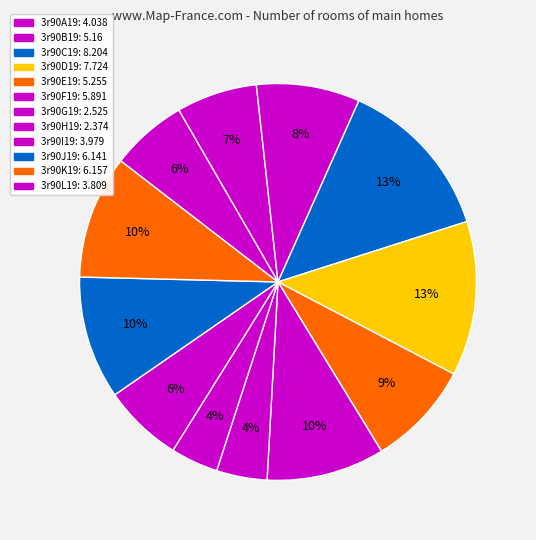

Count the number of slices in the pie.

12